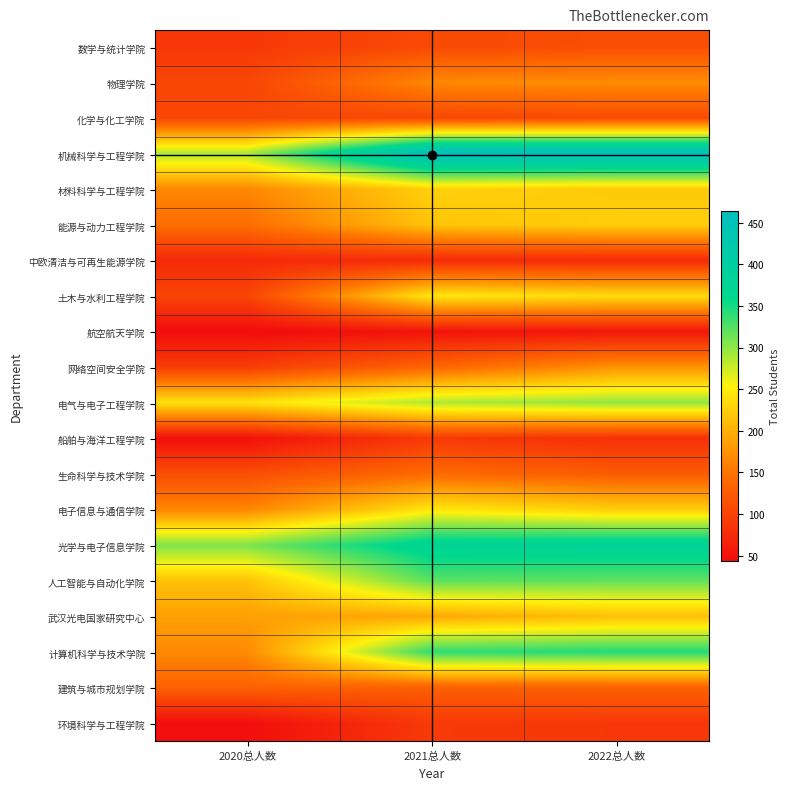

What is the highest value of the 武汉光电国家研究中心 series?

213